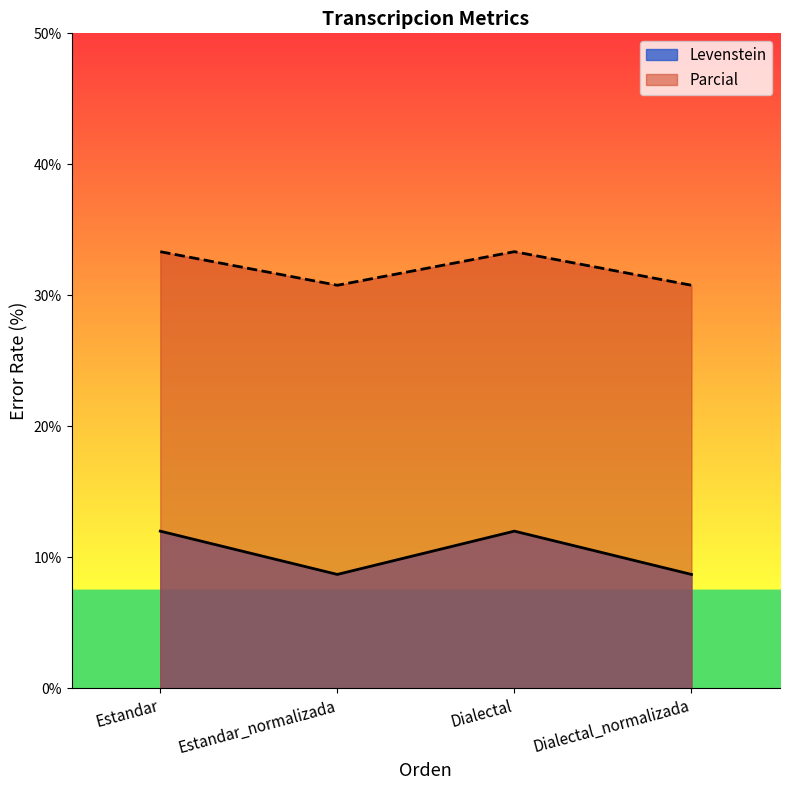

What are all the series names shown in the legend?

Levenstein, Parcial